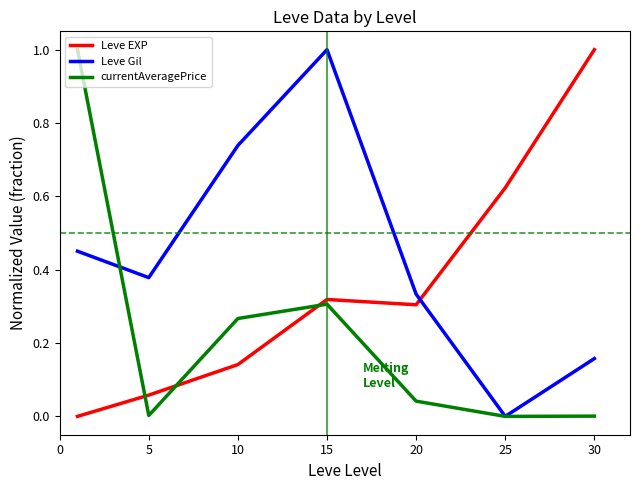

What is the difference between the maximum and second lowest values in the Leve Gil series?

0.8